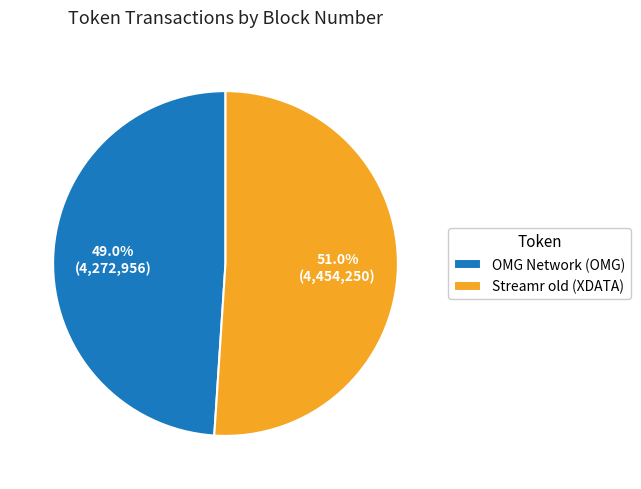

Which slice represents more than half of the pie?

Streamr old (XDATA)